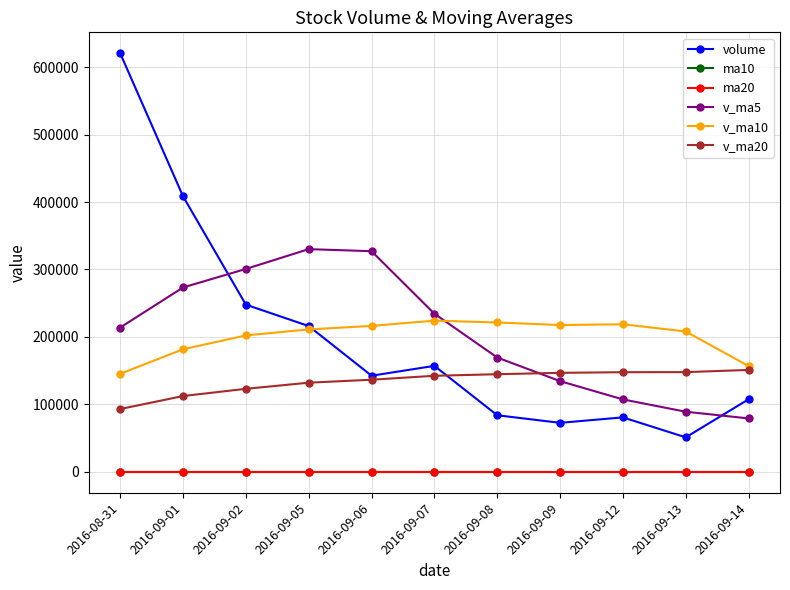

The value of volume at 2016-09-05 is 216116.6. True or false?

True